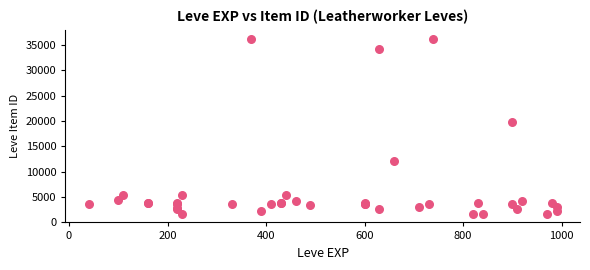

What Y value in the scatter plot is closest to 18967?

19744